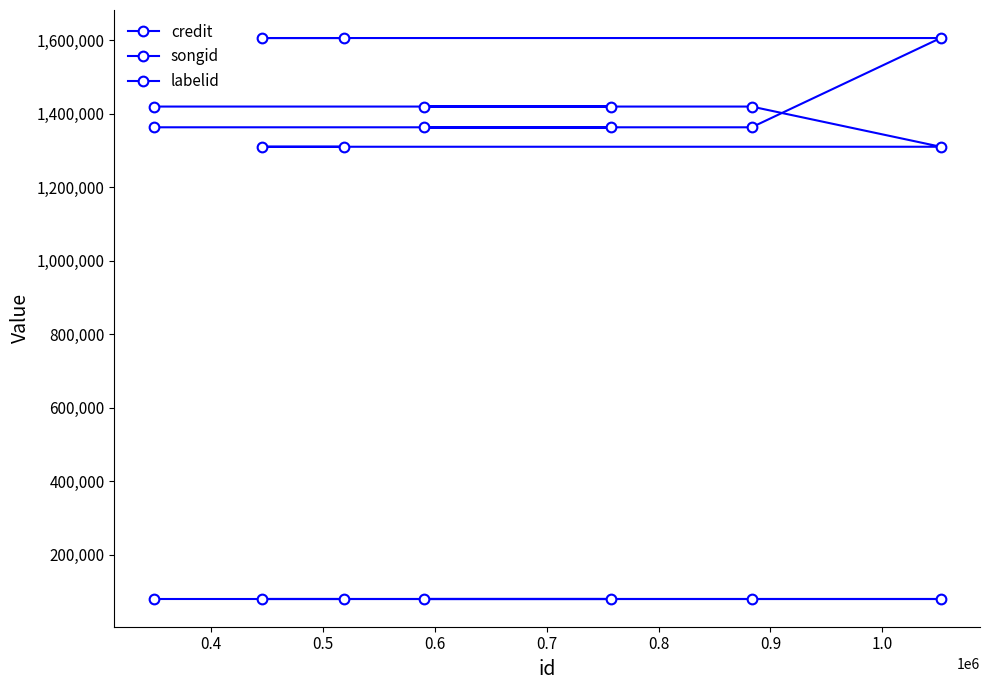

How many series are shown in this chart?

3